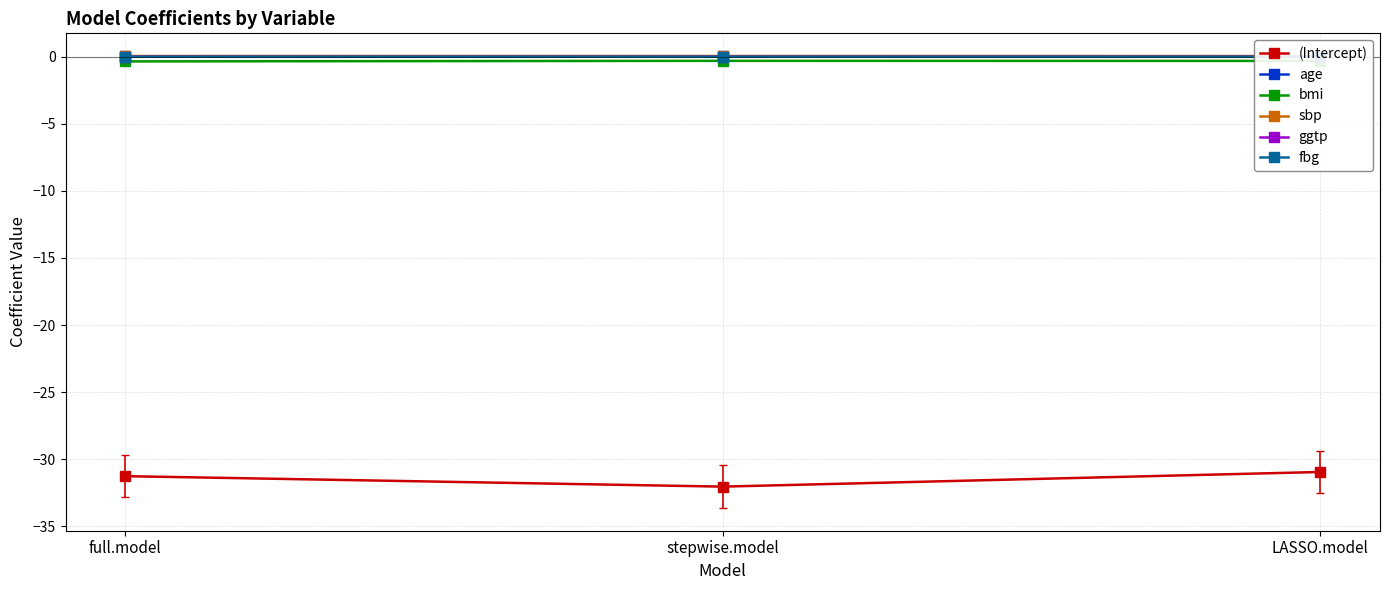

Which series has the widest spread of values?

(Intercept)